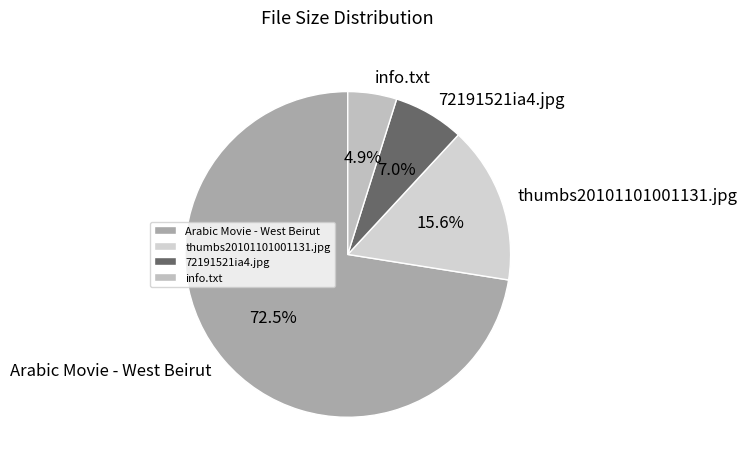

Is it true that thumbs20101101001131.jpg is 10% of the pie?

False